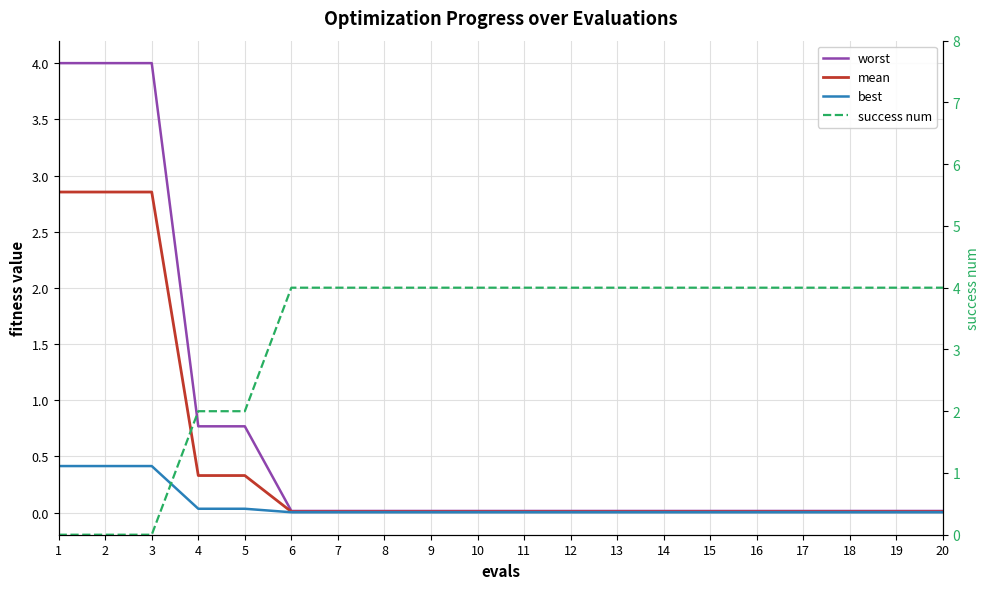

Which label corresponds to the largest value in the chart?

6